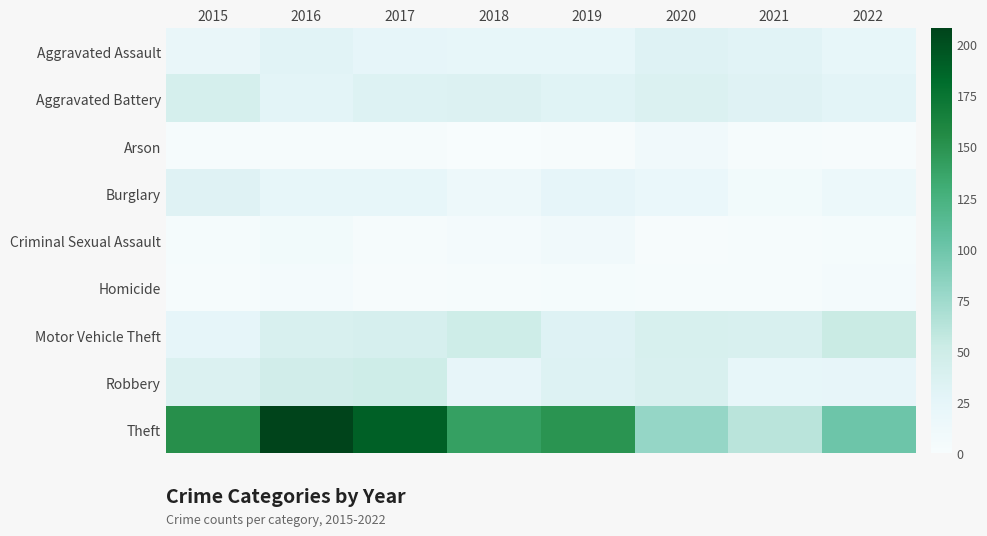

Reading left to right, what are all the values shown in this chart?

Aggravated Assault: 2015=20	2016=30	2017=24	2018=22	2019=22	2020=33	2021=30	2022=22
Aggravated Battery: 2015=43	2016=28	2017=34	2018=35	2019=31	2020=36	2021=32	2022=28
Arson: 2015=2	2016=2	2017=2	2018=0	2019=1	2020=9	2021=3	2022=1
Burglary: 2015=32	2016=22	2017=22	2018=13	2019=25	2020=18	2021=8	2022=15
Criminal Sexual Assault: 2015=4	2016=8	2017=2	2018=5	2019=10	2020=1	2021=2	2022=4
Homicide: 2015=3	2016=5	2017=1	2018=2	2019=4	2020=3	2021=3	2022=6
Motor Vehicle Theft: 2015=24	2016=39	2017=41	2018=49	2019=33	2020=40	2021=39	2022=53
Robbery: 2015=36	2016=47	2017=49	2018=23	2019=34	2020=39	2021=22	2022=23
Theft: 2015=152	2016=208	2017=190	2018=140	2019=149	2020=80	2021=61	2022=100